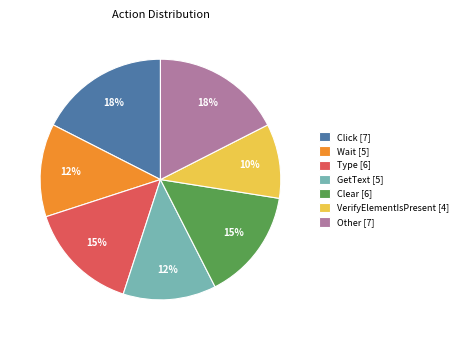

To the nearest percent, what portion does Clear represent?

15%